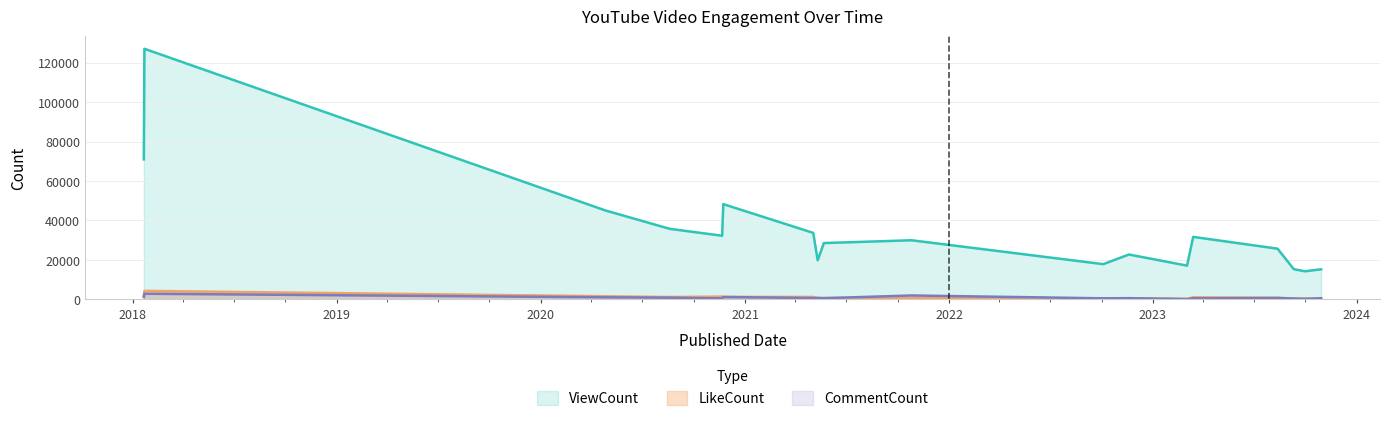

Which category has the lowest value in the LikeCount series?

2023-03-03